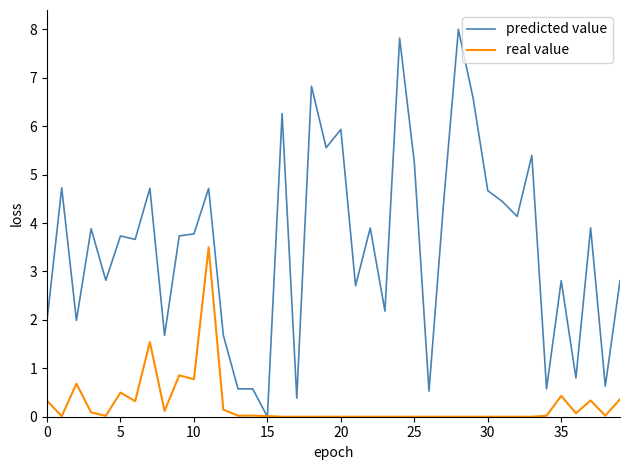

List the series in order of their overall mean, highest first.

predicted value, real value